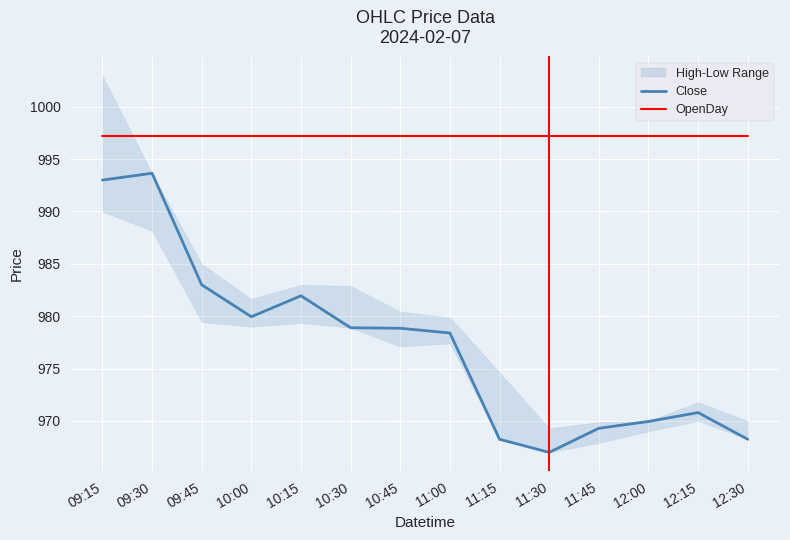

The value of Close at 10:15 is 982.0. True or false?

True